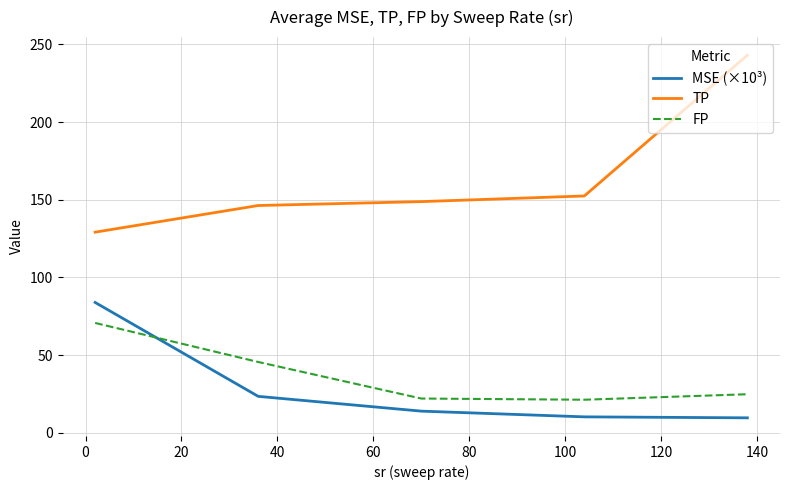

True or false: MSE (×10³) has more than 1 interior local peaks.

False